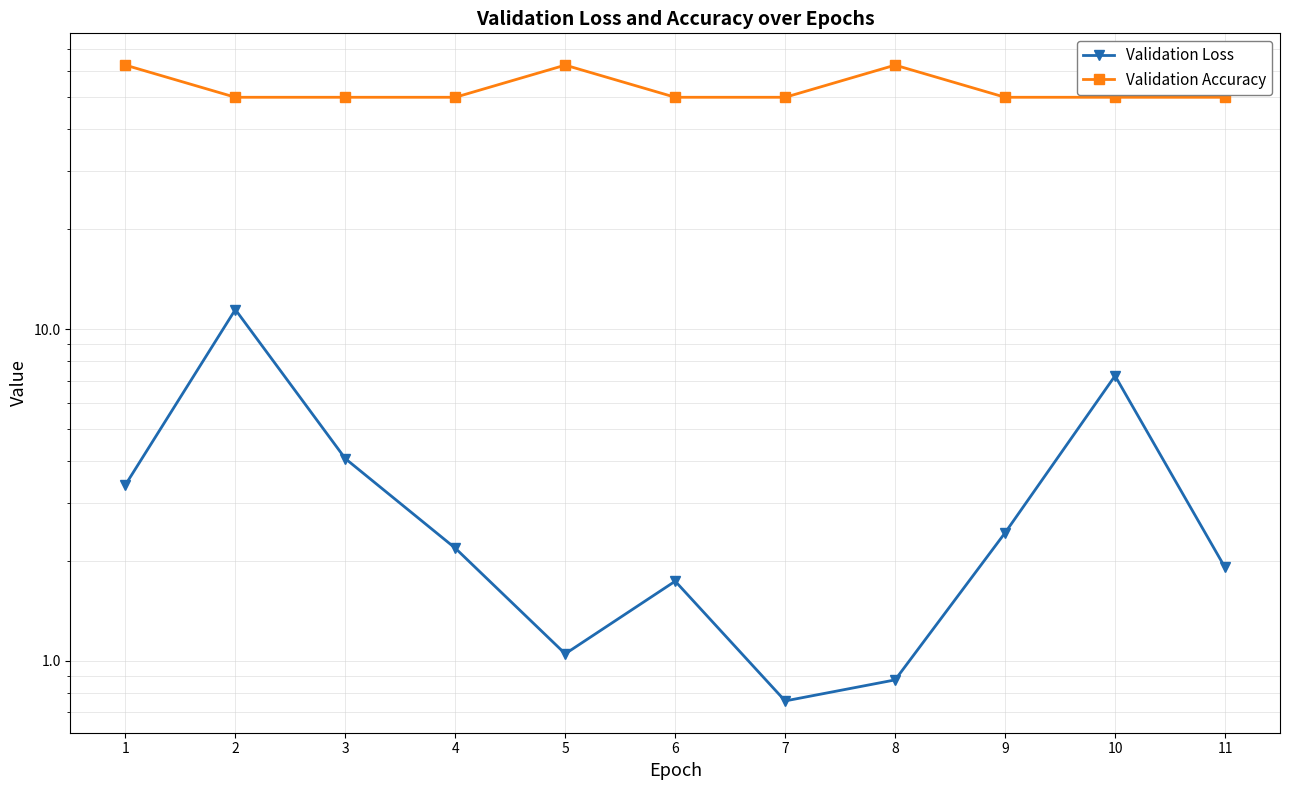

How many categories are shown in the chart?

11